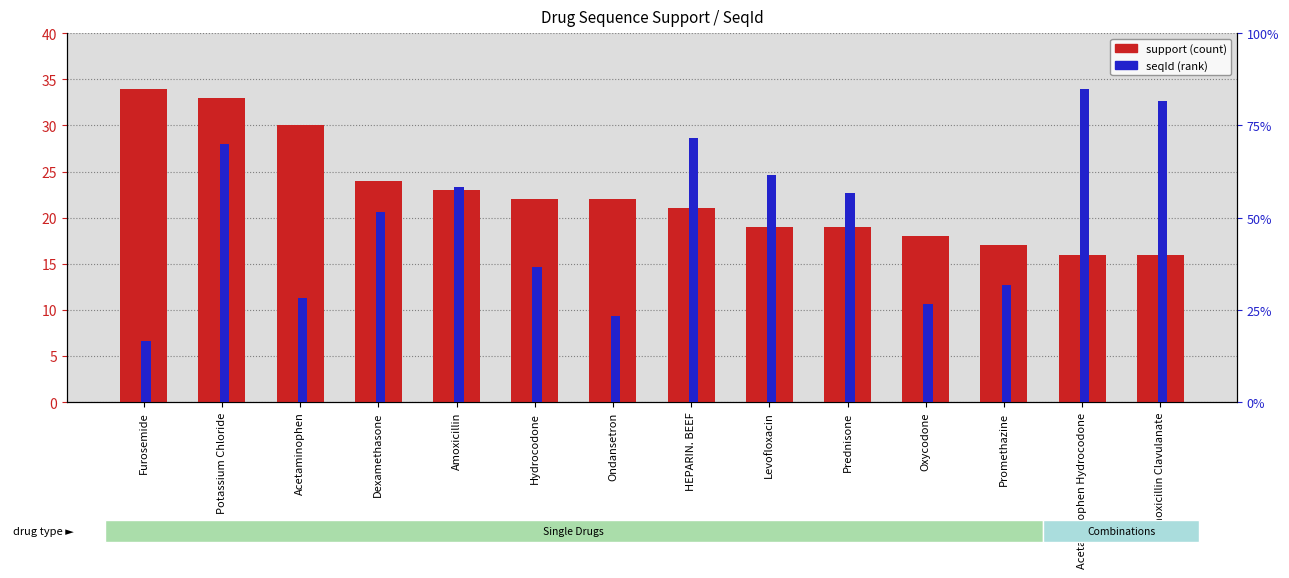

Reading left to right, transcribe all the data shown in this chart.

support: Furosemide=34	Potassium Chloride=33	Acetaminophen=30	Dexamethasone=24	Amoxicillin=23	Hydrocodone=22	Ondansetron=22	HEPARIN. BEEF=21	Levofloxacin=19	Prednisone=19	Oxycodone=18	Promethazine=17	Acetaminophen Hydrocodone=16	Amoxicillin Clavulanate=16
seqId: Furosemide=10	Potassium Chloride=42	Acetaminophen=17	Dexamethasone=31	Amoxicillin=35	Hydrocodone=22	Ondansetron=14	HEPARIN. BEEF=43	Levofloxacin=37	Prednisone=34	Oxycodone=16	Promethazine=19	Acetaminophen Hydrocodone=51	Amoxicillin Clavulanate=49